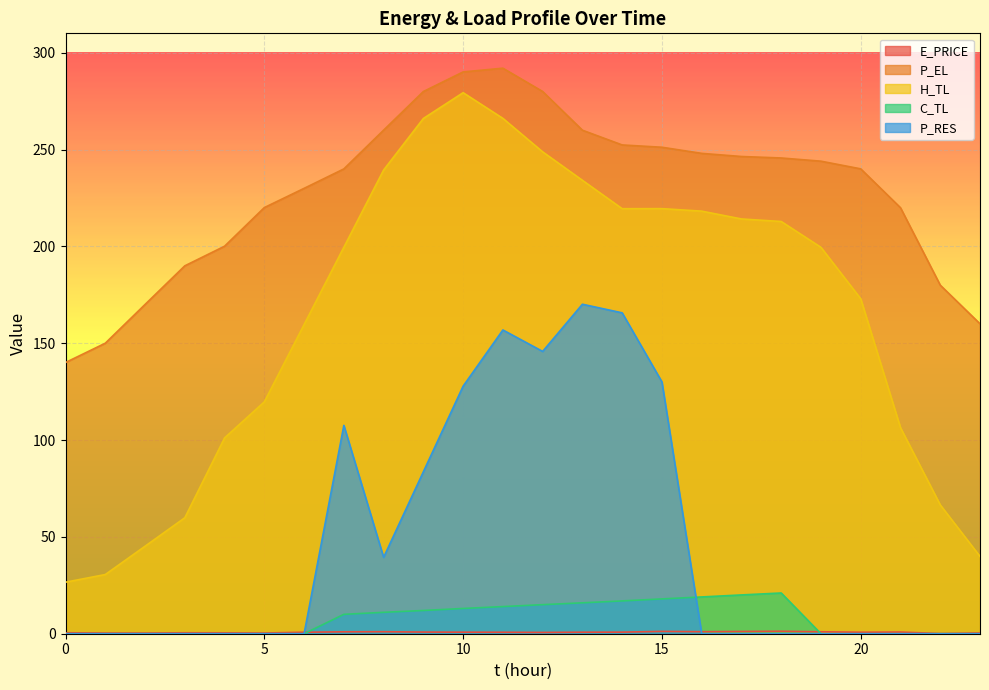

Reading left to right, transcribe all the data shown in this chart.

E_PRICE: 0=0.5	1=0.4	2=0.4	3=0.5	4=0.5	5=0.4	6=0.8	7=1.0	8=1.0	9=0.9	10=0.8	11=0.8	12=0.7	13=0.8	14=0.8	15=1.2	16=1.0	17=1.2	18=1.3	19=1.0	20=0.8	21=0.9	22=0.1	23=0.4
P_EL: 0=140.0	1=150.0	2=170.0	3=190.0	4=200.1	5=220.0	6=230.0	7=240.0	8=260.0	9=280.0	10=290.1	11=292.0	12=280.0	13=260.0	14=252.4	15=251.2	16=248.0	17=246.4	18=245.6	19=244.0	20=240.0	21=220.0	22=180.0	23=160.0
H_TL: 0=26.6	1=30.6	2=45.2	3=59.9	4=101.1	5=119.7	6=159.6	7=199.5	8=239.4	9=266.0	10=279.4	11=266.1	12=248.8	13=234.1	14=219.5	15=219.5	16=218.2	17=214.2	18=212.8	19=199.5	20=173.0	21=106.4	22=66.5	23=39.9
C_TL: 0=0.0	1=0.0	2=0.0	3=0.0	4=0.0	5=0.0	6=0.0	7=10.0	8=11.1	9=12.0	10=13.0	11=14.0	12=15.0	13=16.0	14=16.9	15=18.0	16=19.0	17=20.0	18=21.0	19=0.0	20=0.0	21=0.0	22=0.0	23=0.0
P_RES: 0=0.0	1=0.0	2=0.0	3=0.0	4=0.0	5=0.0	6=0.0	7=107.6	8=39.4	9=83.6	10=127.8	11=156.8	12=145.8	13=170.1	14=165.7	15=130.0	16=0.0	17=0.0	18=0.0	19=0.0	20=0.0	21=0.0	22=0.0	23=0.0